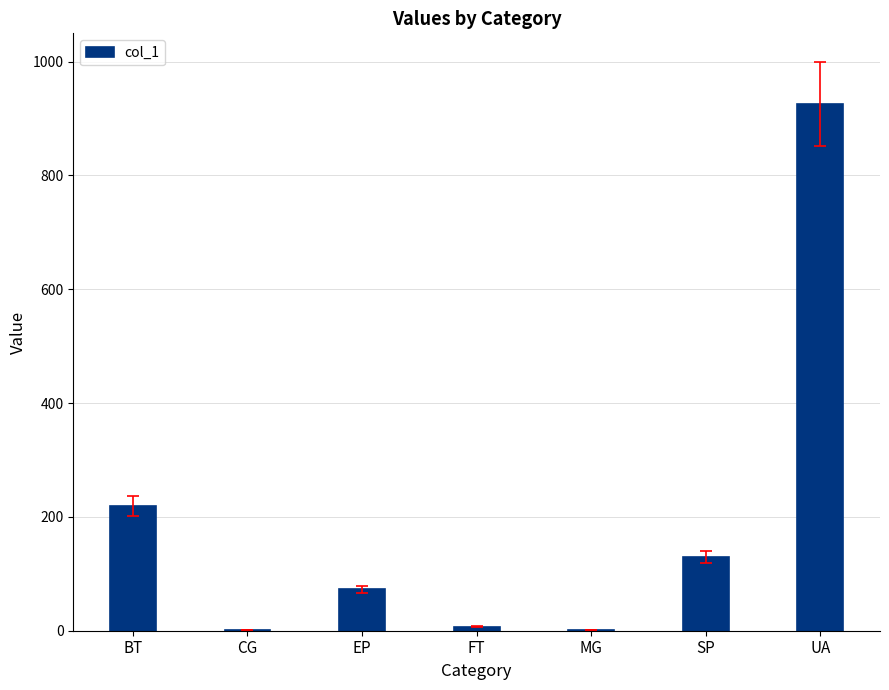

Which label corresponds to the largest value in the chart?

UA